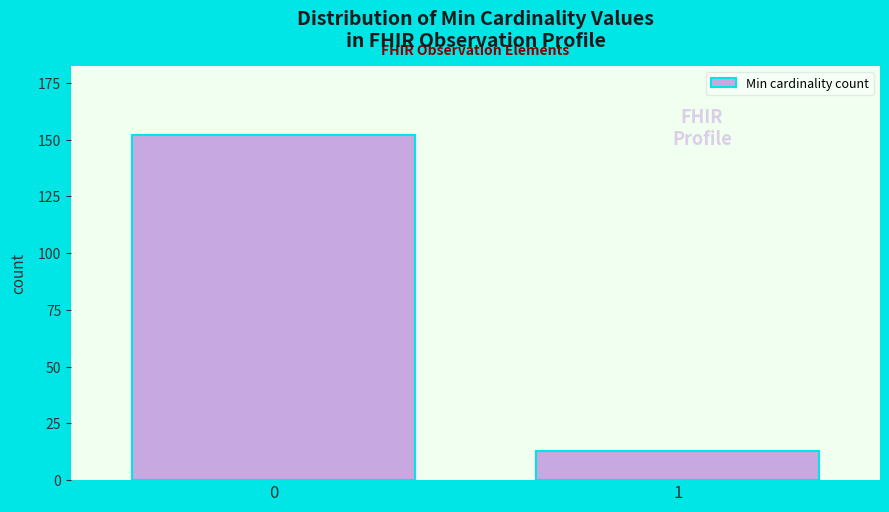

Reading left to right, extract all data points from this chart.

0=152	1=13